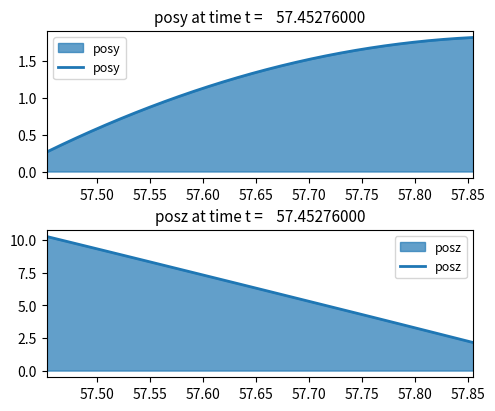

What is the value of the posz point at the 11th from the left?

7.5